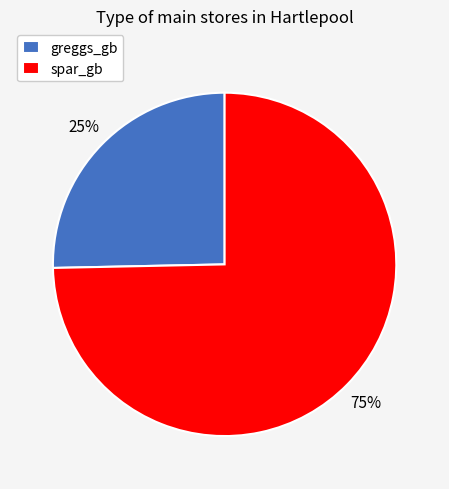

Which slice represents more than half of the pie?

spar_gb